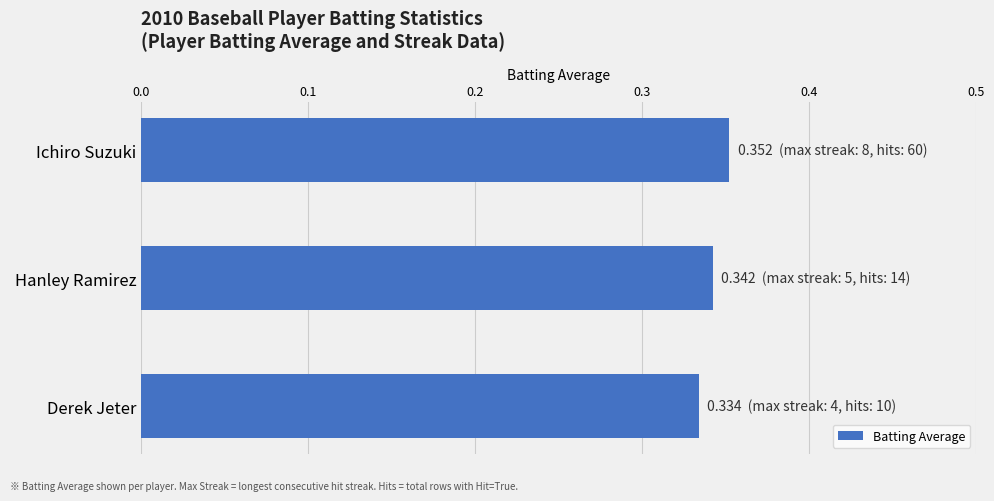

List the labels in order of value, largest first.

Ichiro Suzuki, Hanley Ramirez, Derek Jeter